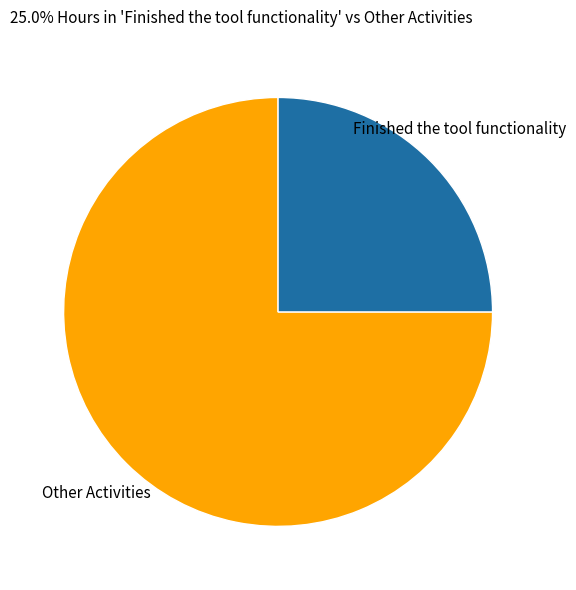

Is there a majority slice in this chart?

Yes